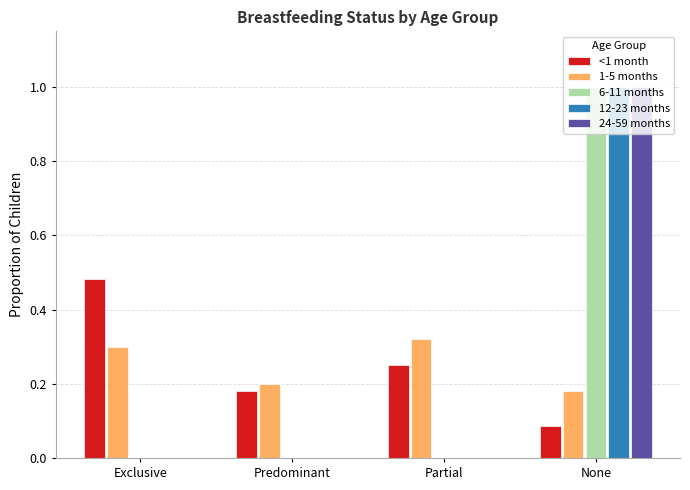

How many 24-59 months values are between 0 and 1?

4